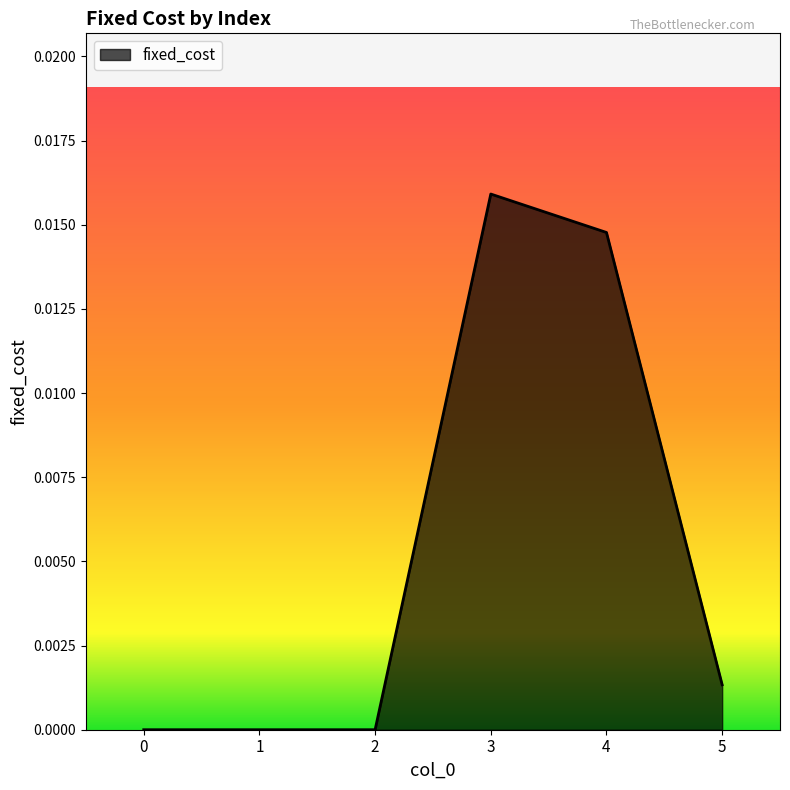

Which category has the highest value across all series?

3